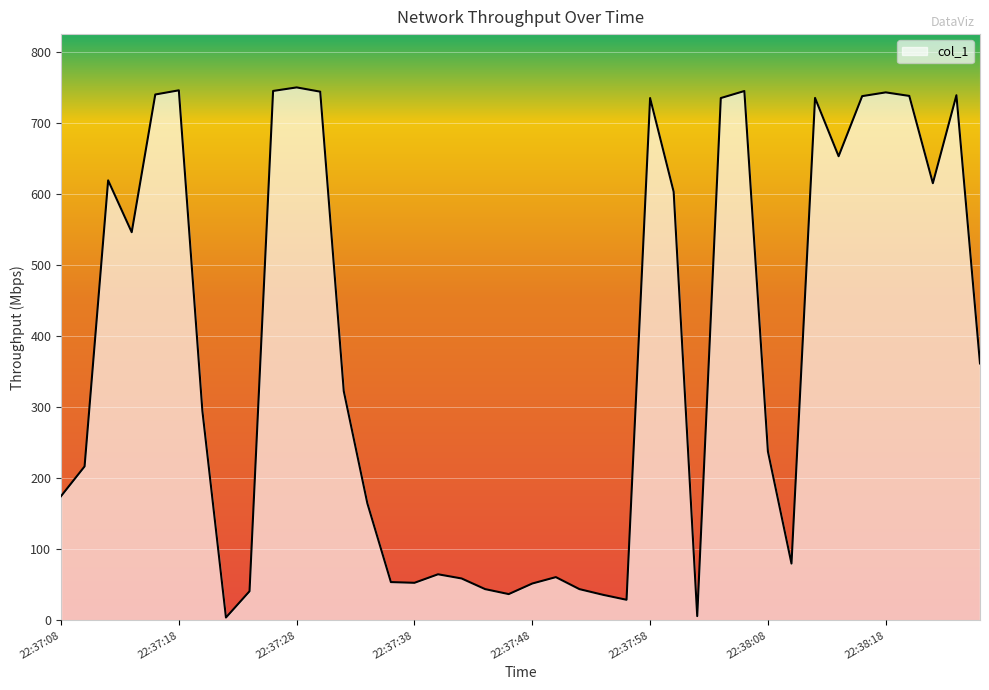

What is the maximum value shown in the chart?

750.5